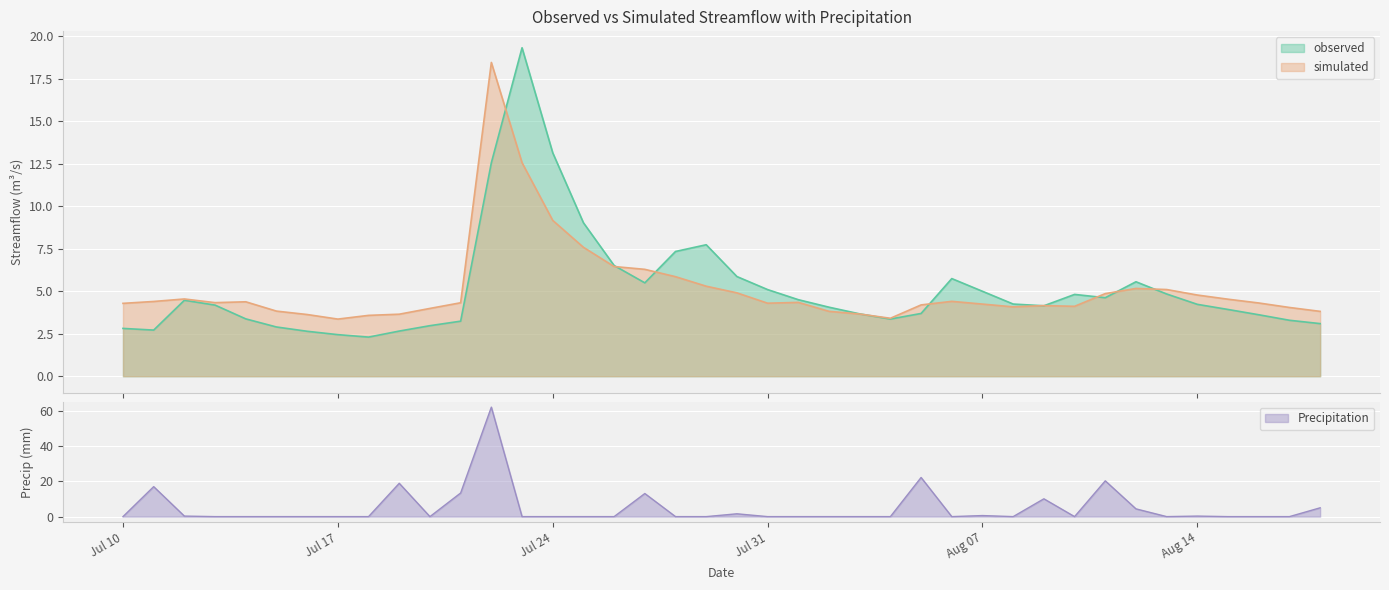

What is the sum of all simulated values?

206.2